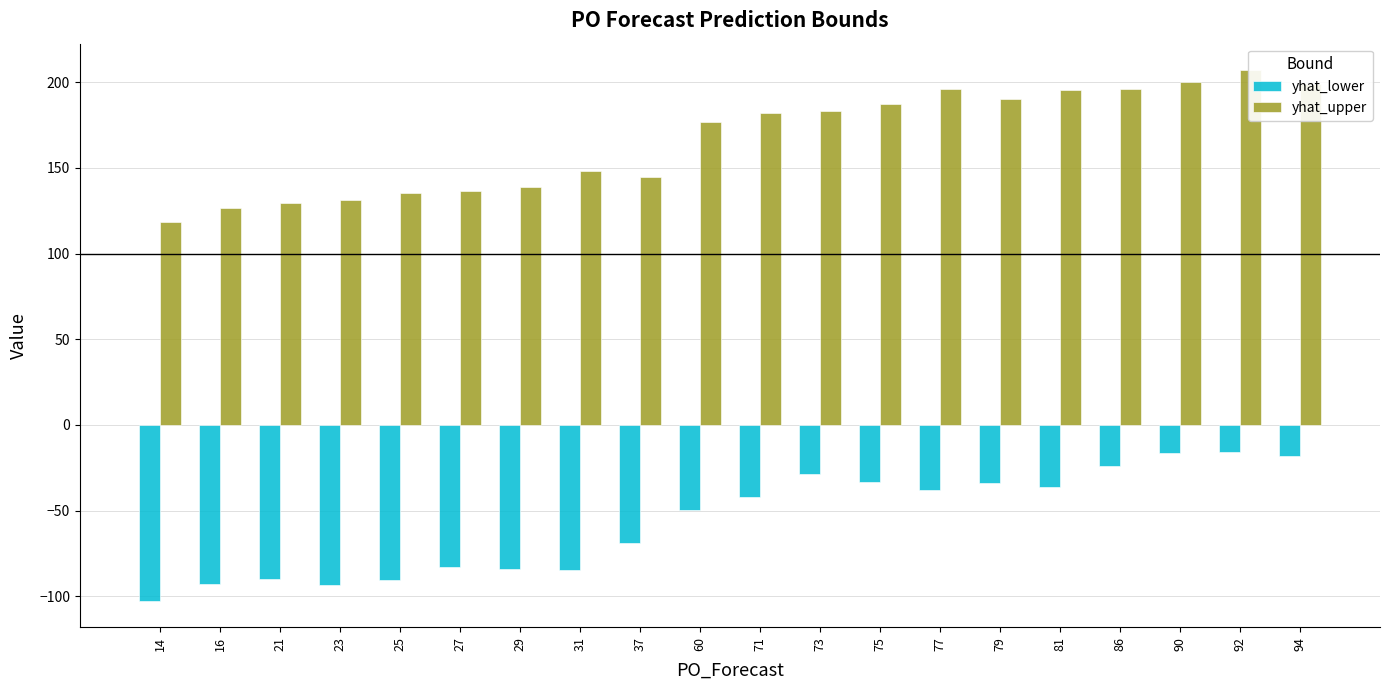

What is the approximate value of yhat_upper at 60?

176.7